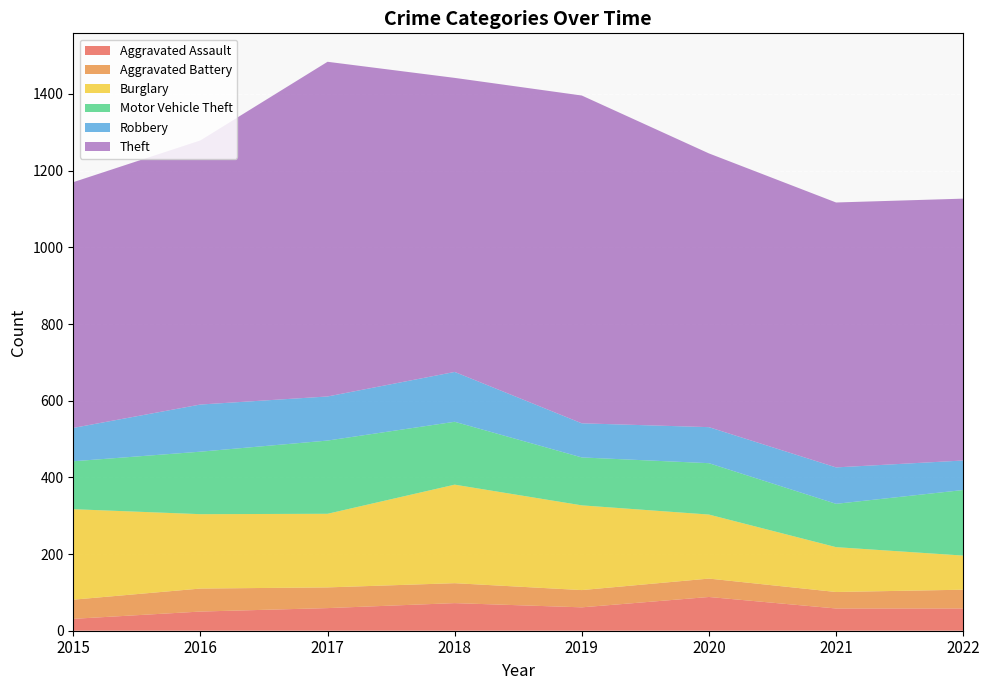

Reading right to left, transcribe all the data shown in this chart.

Aggravated Assault: 58	58	88	61	72	59	50	31
Aggravated Battery: 49	43	48	45	52	54	60	50
Burglary: 89	117	167	221	257	192	194	236
Motor Vehicle Theft: 171	113	134	125	164	191	163	125
Robbery: 77	95	94	89	130	115	123	87
Theft: 683	691	714	855	767	873	689	641